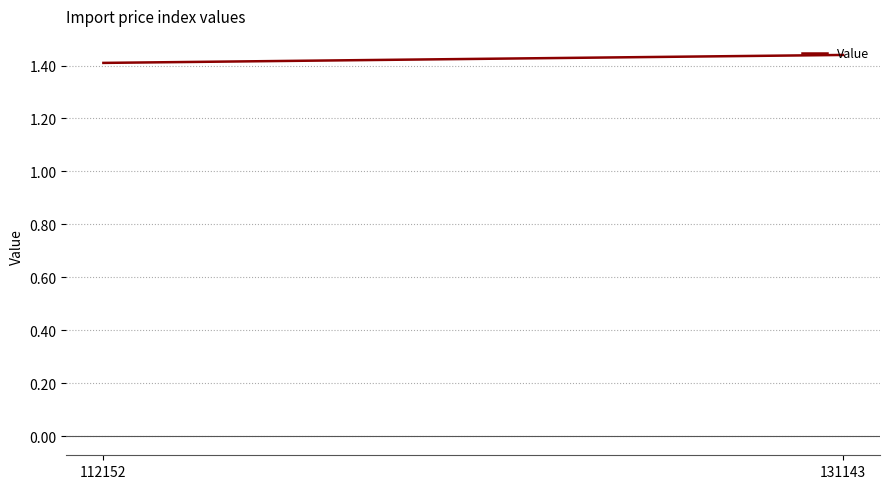

Which has a higher value, 131143 or 112152?

131143